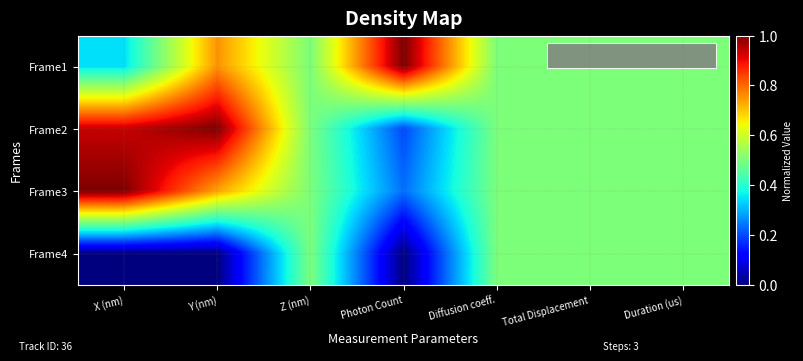

Reading left to right, list all the values displayed in this chart.

Frame1: X (nm)=0.3	Y (nm)=0.8	Z (nm)=0.5	Photon Count=1.0	Diffusion coeff.=0.5	Total Displacement=0.5	Duration (us)=0.5
Frame2: X (nm)=0.9	Y (nm)=1.0	Z (nm)=0.5	Photon Count=0.2	Diffusion coeff.=0.5	Total Displacement=0.5	Duration (us)=0.5
Frame3: X (nm)=1.0	Y (nm)=0.7	Z (nm)=0.5	Photon Count=0.2	Diffusion coeff.=0.5	Total Displacement=0.5	Duration (us)=0.5
Frame4: X (nm)=0.0	Y (nm)=0.0	Z (nm)=0.5	Photon Count=0.0	Diffusion coeff.=0.5	Total Displacement=0.5	Duration (us)=0.5